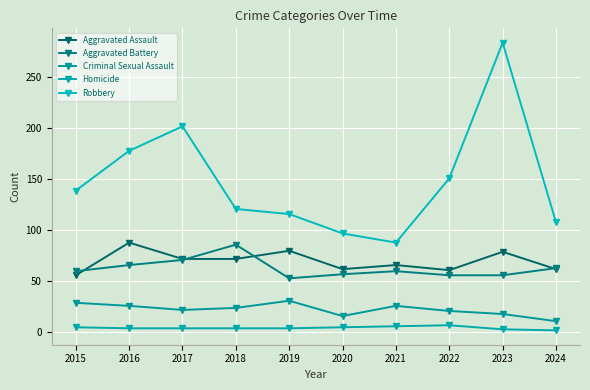

Reading left to right, what are all the values shown in this chart?

Aggravated Assault: 56	88	72	72	80	62	66	61	79	62
Aggravated Battery: 60	66	71	86	53	57	60	56	56	63
Criminal Sexual Assault: 29	26	22	24	31	16	26	21	18	11
Homicide: 5	4	4	4	4	5	6	7	3	2
Robbery: 139	178	202	121	116	97	88	151	284	108